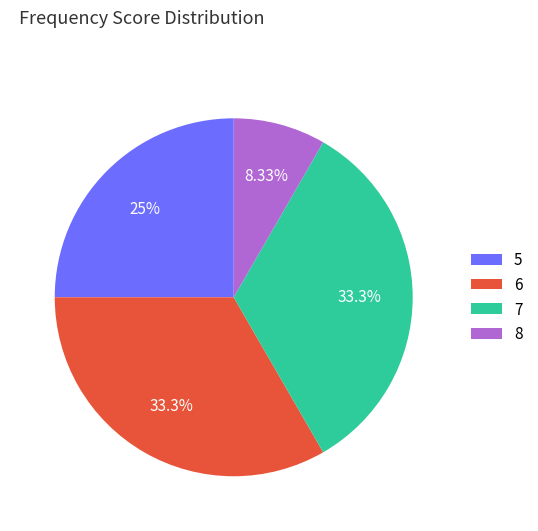

Combined, do 8 and 7 account for over 50%?

No